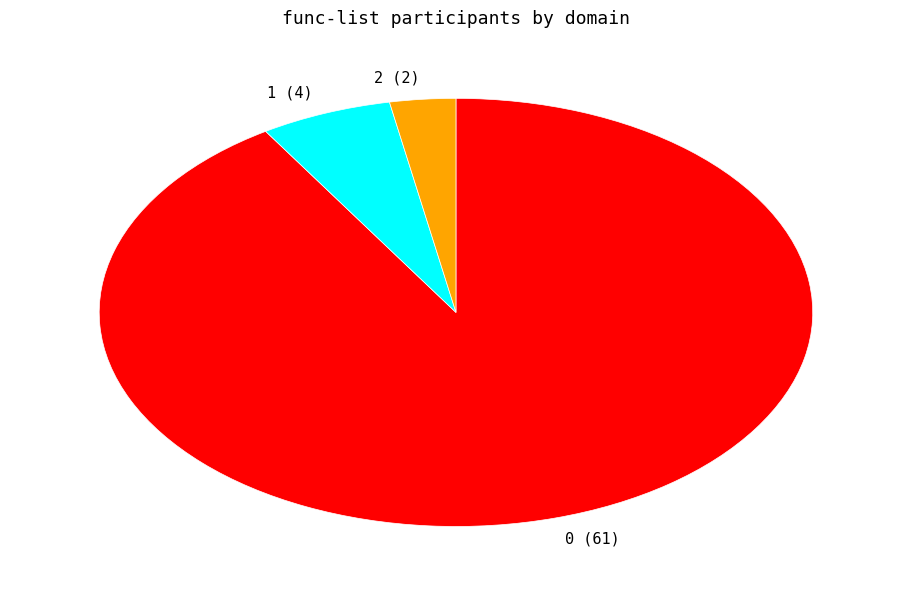

Rank the categories by value from highest to lowest.

0, 1, 2